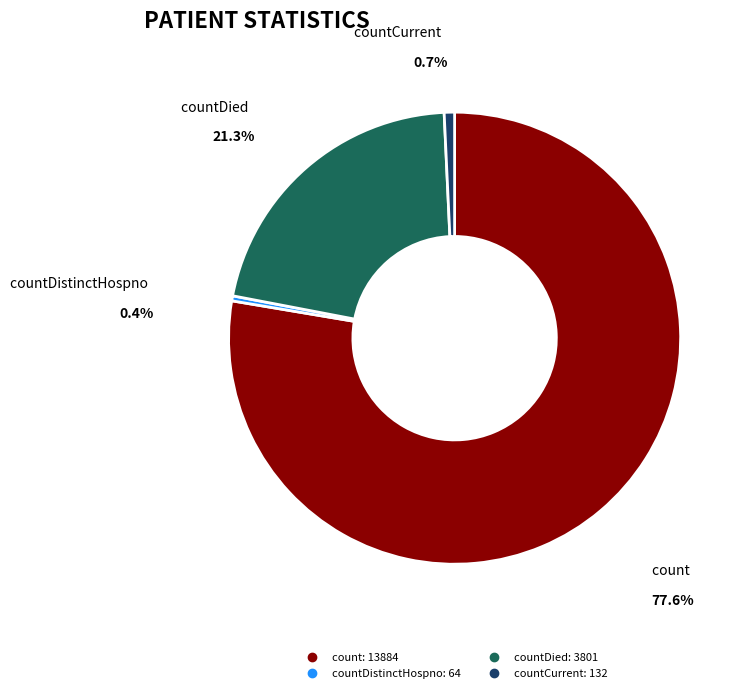

What percentage is the countDied slice, to the nearest percent?

21%